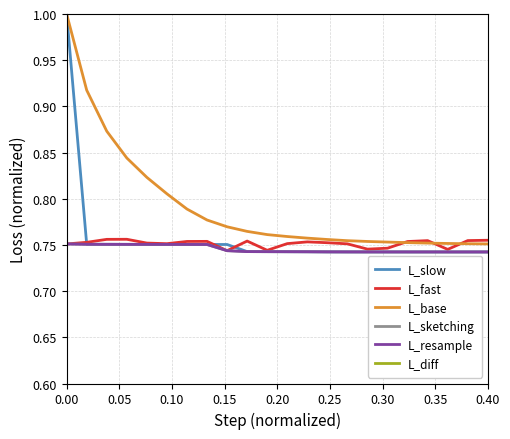

Which series has the largest range (max minus min)?

L_diff